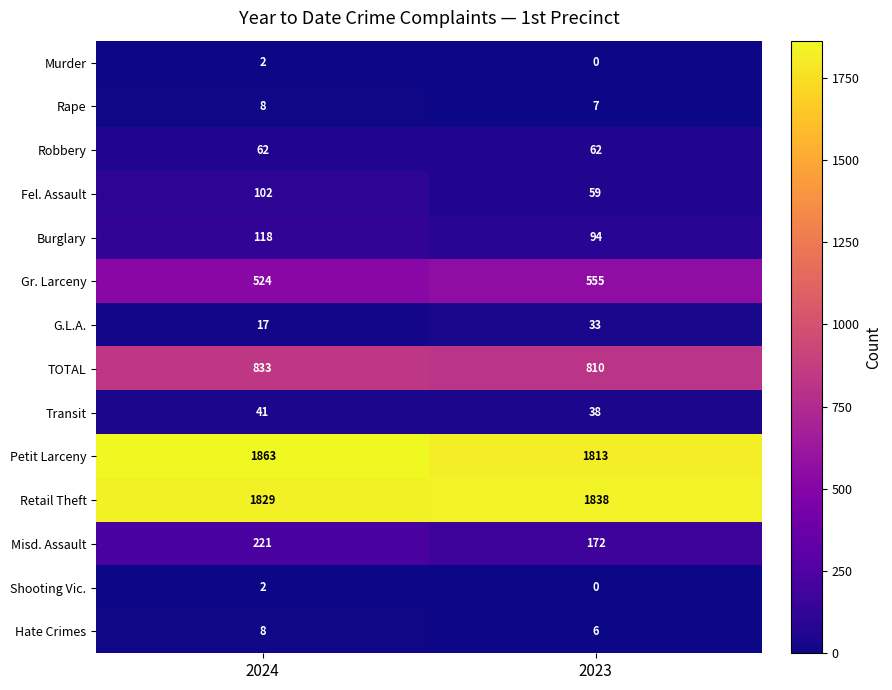

At which label does Shooting Vic. reach its minimum?

2023